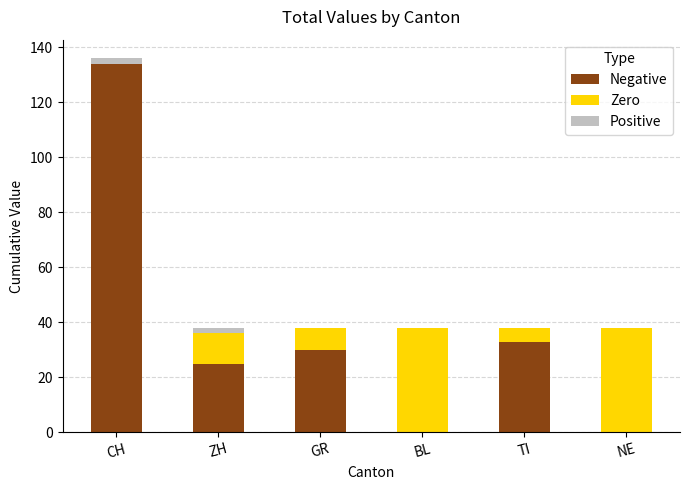

At which category is the sum across all series the highest?

CH